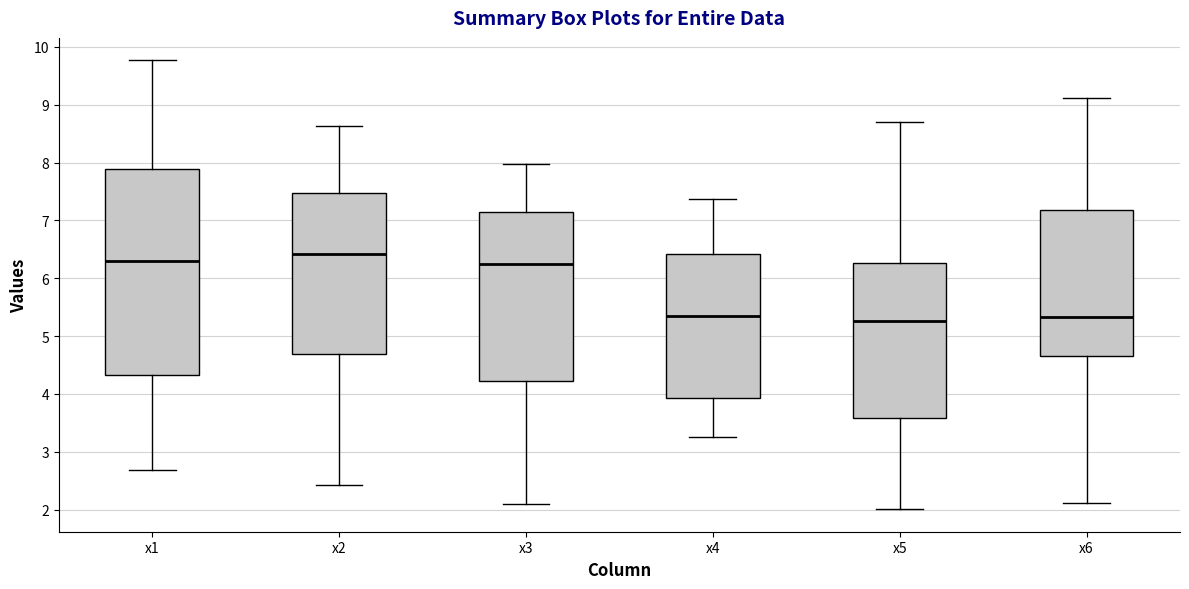

Comparing the boxes themselves (not the whiskers), which one is the tallest?

x1